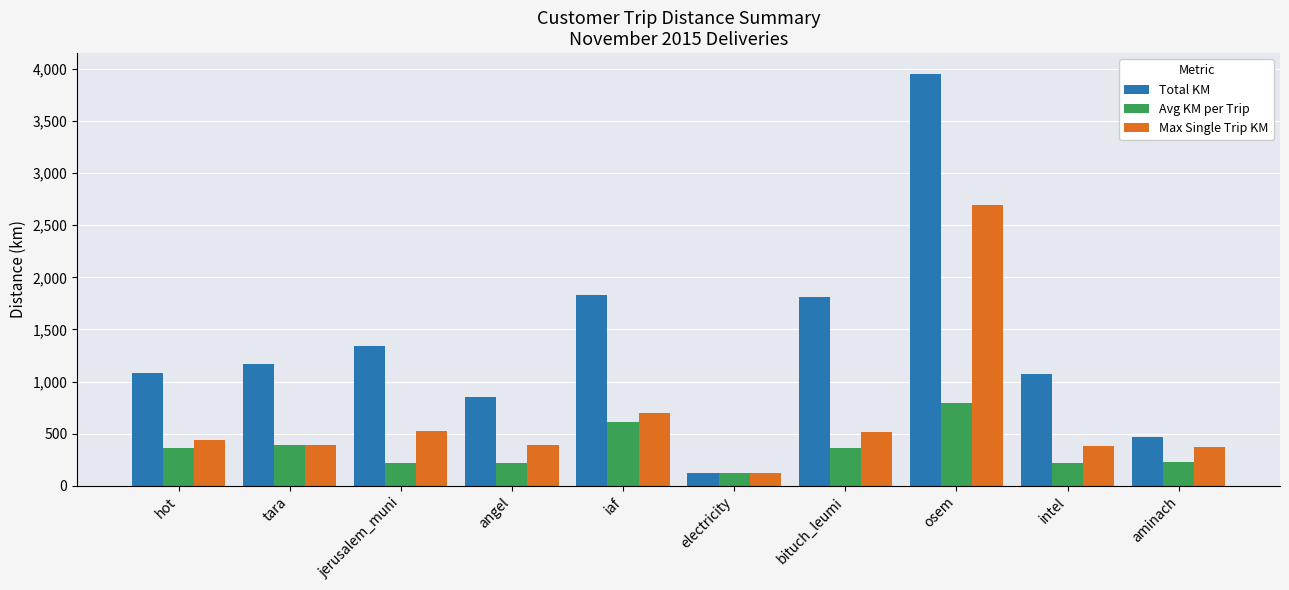

True or false: Max Single Trip KM has a value of 1141.7 at iaf.

False